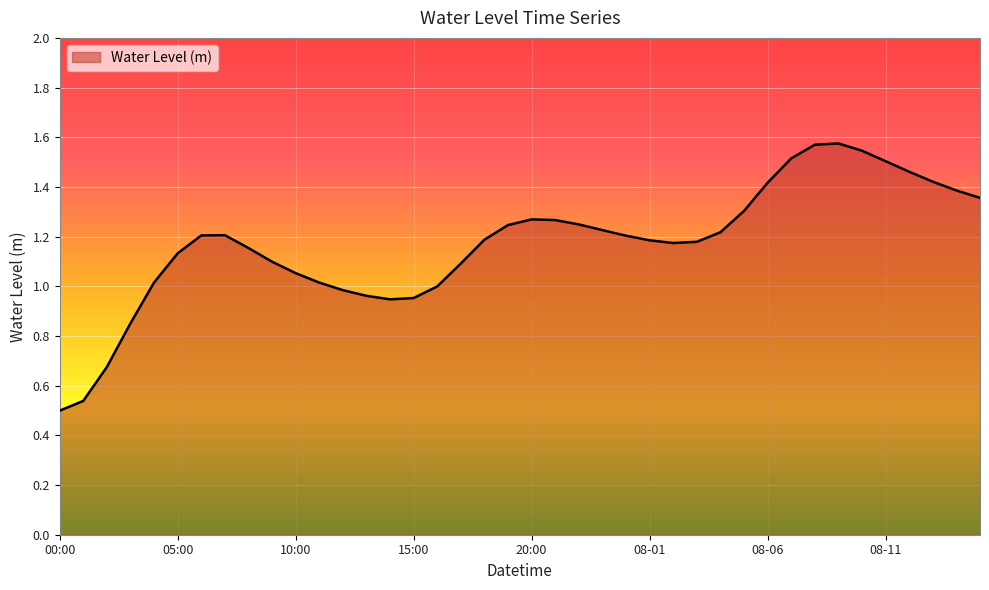

Which label corresponds to the smallest value in the chart?

00:00